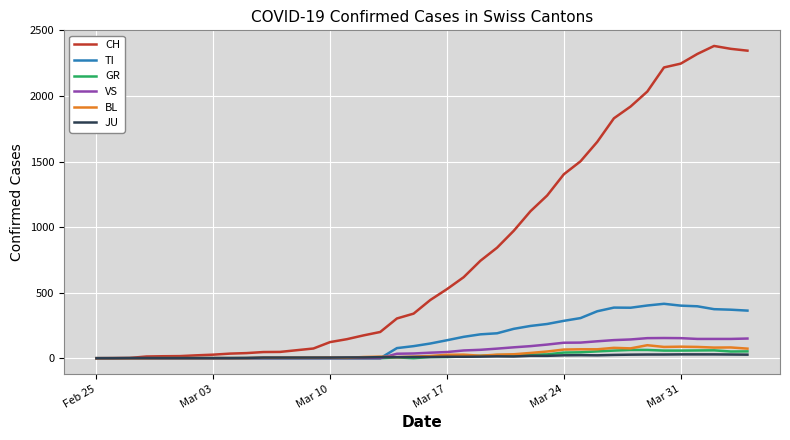

Which series has the largest total across all categories?

CH